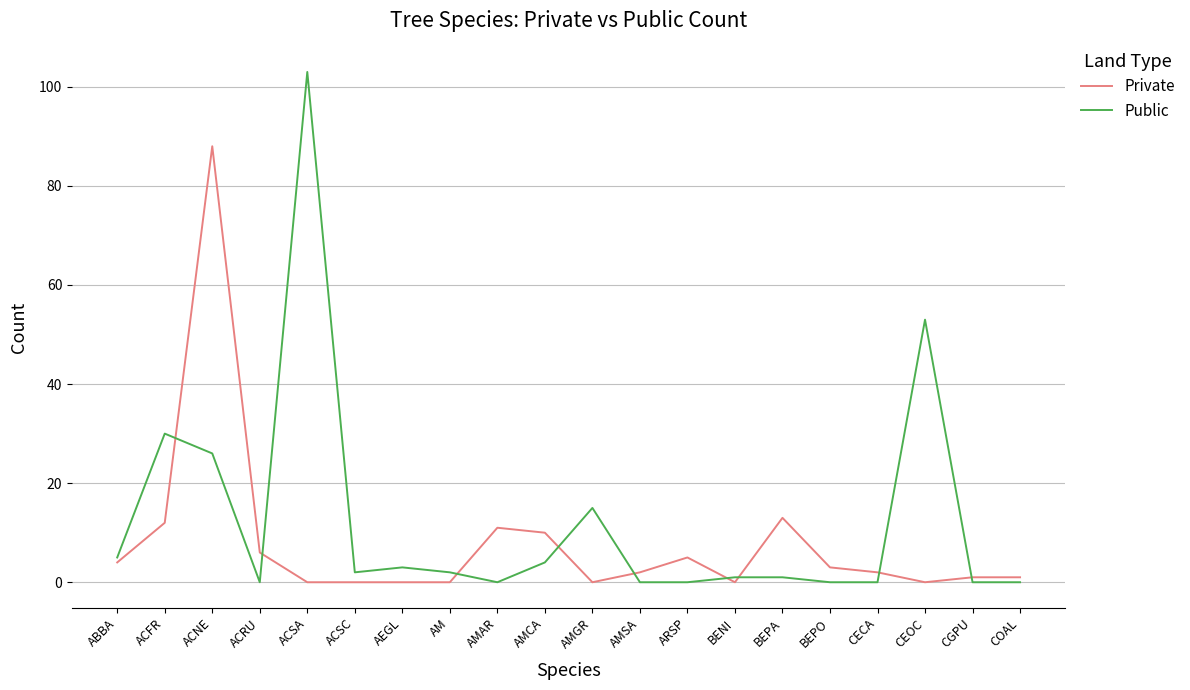

At how many categories does at least one series exceed 60?

2